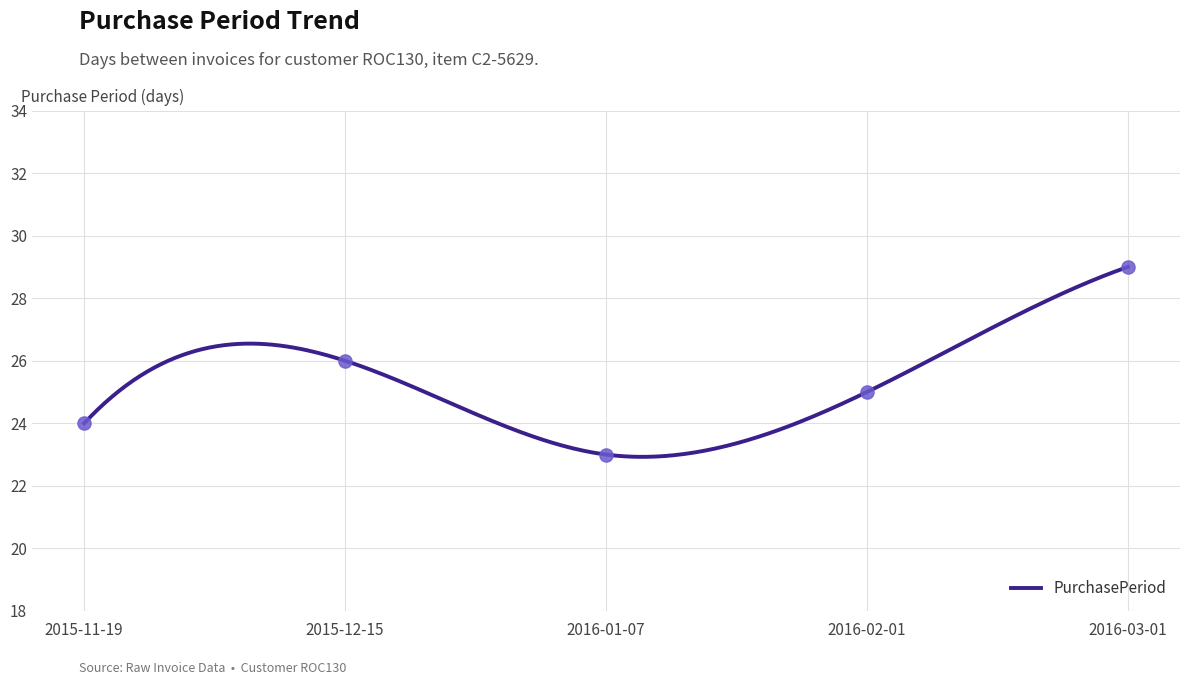

What is the ratio of the value at 2016-03-01 to the value at 2015-12-15?

1.1